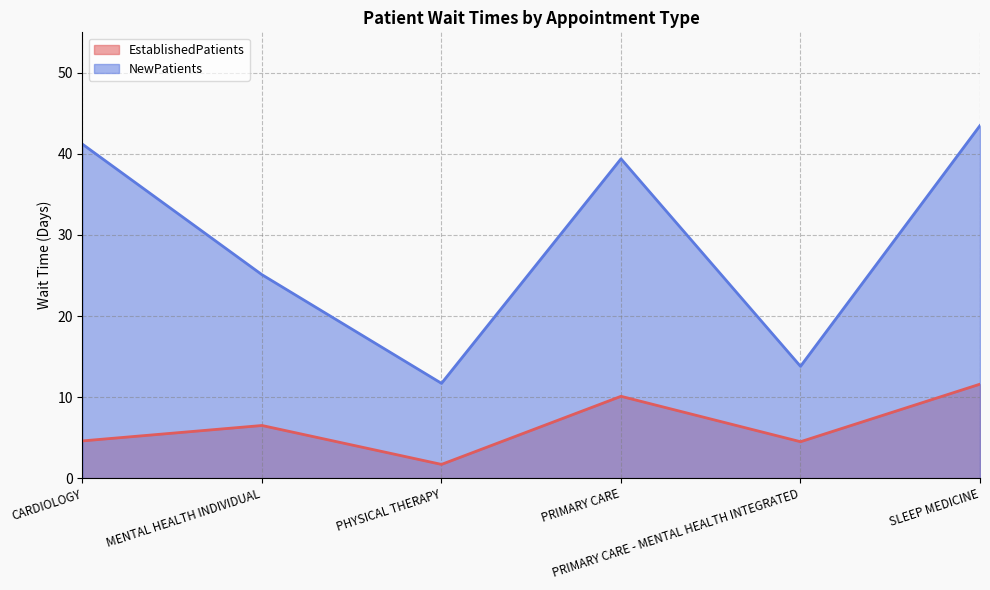

How many series are shown in this chart?

2